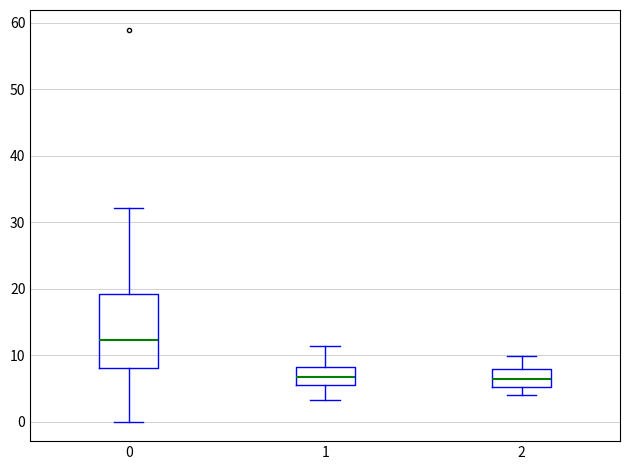

Which box is the tallest, from its lower edge to its upper edge?

0